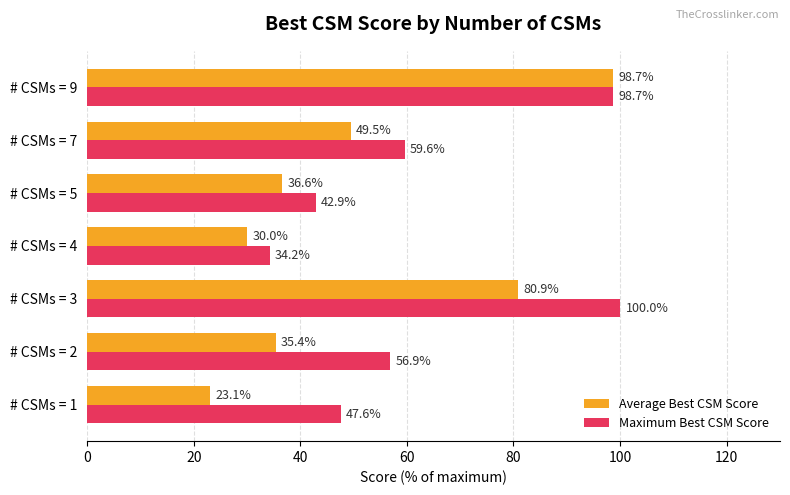

Between # CSMs = 1 and # CSMs = 4, which series saw the biggest shift?

Maximum Best CSM Score